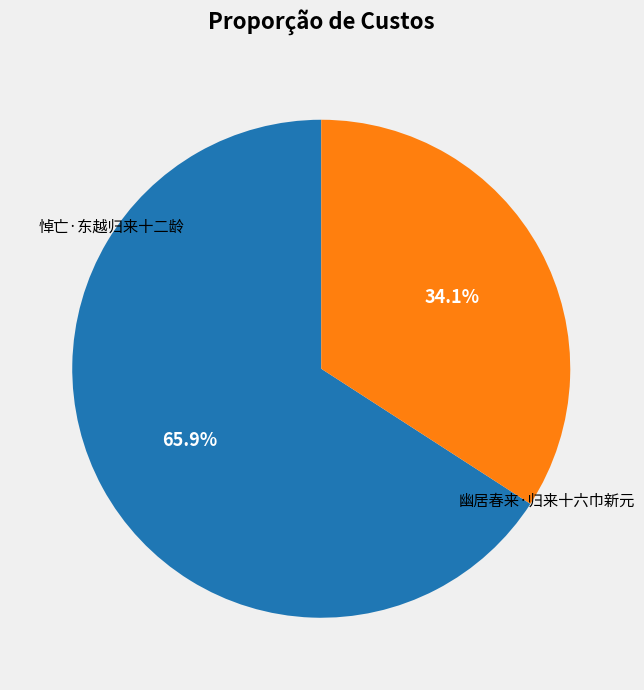

Rank the categories by value from highest to lowest.

悼亡·东越归来十二龄, 幽居春来·归来十六巾新元